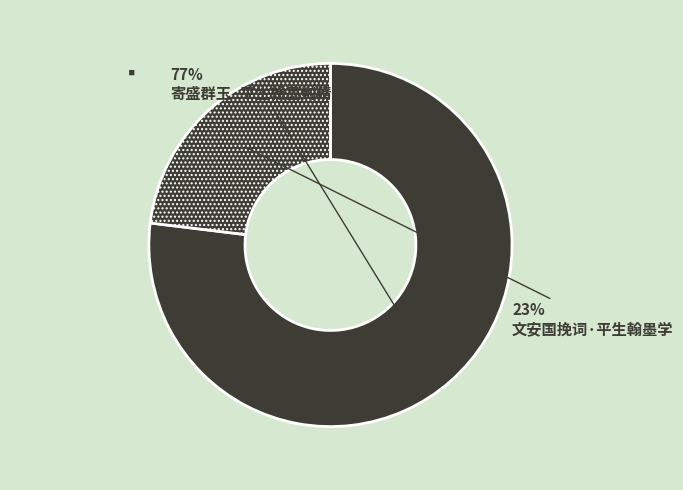

To the nearest percent, what portion does 寄盛群玉·平生翰墨到精微 represent?

77%